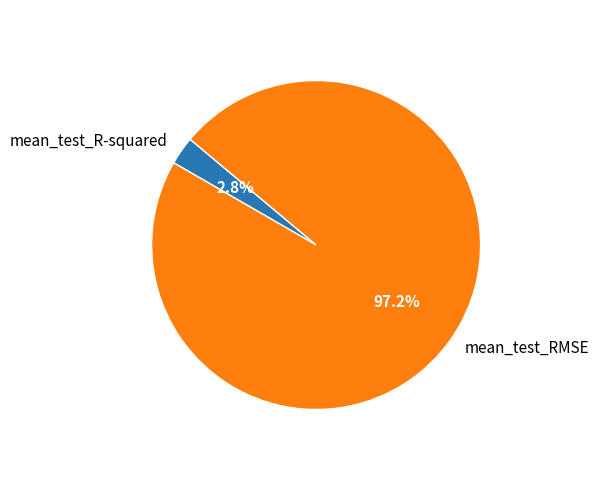

To the nearest percent, what is the difference between the largest and smallest slice percentages?

94%